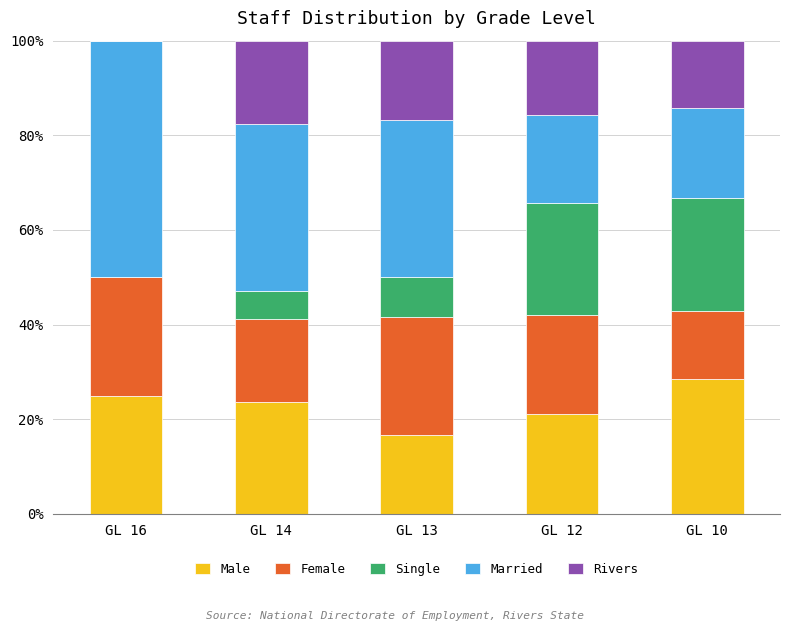

The value of Male at GL 12 is 33.4. True or false?

False